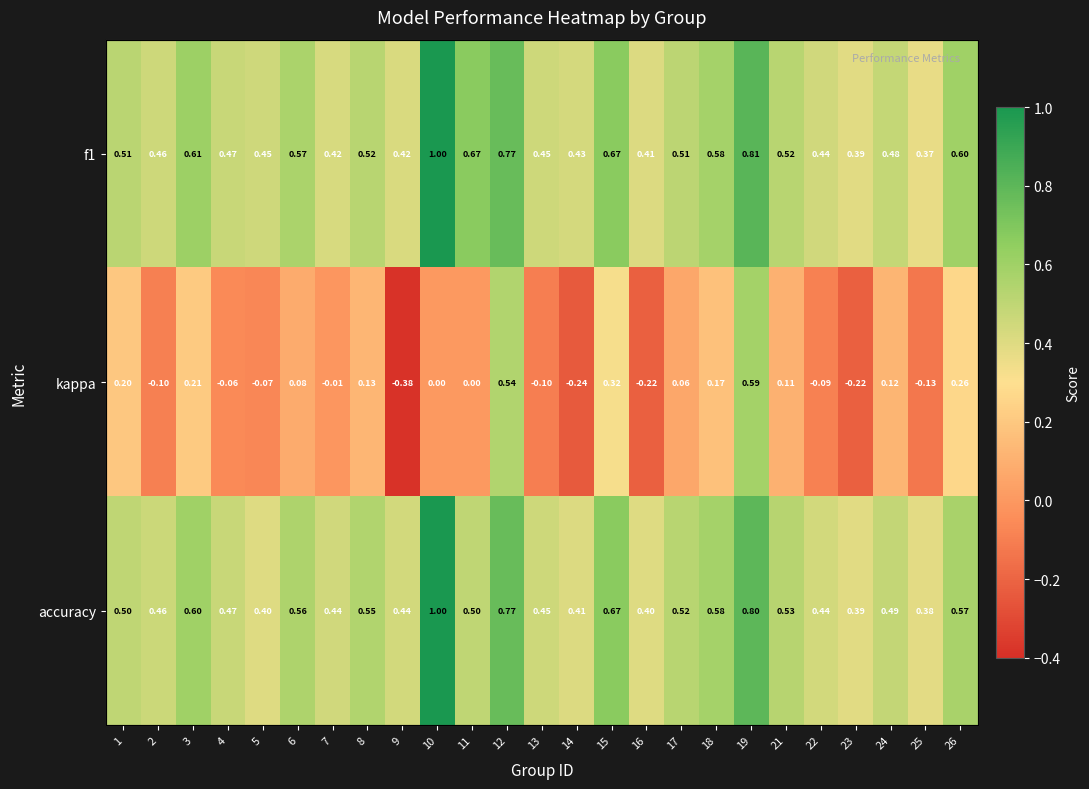

What is the spread (max minus min) of values at 7?

0.5